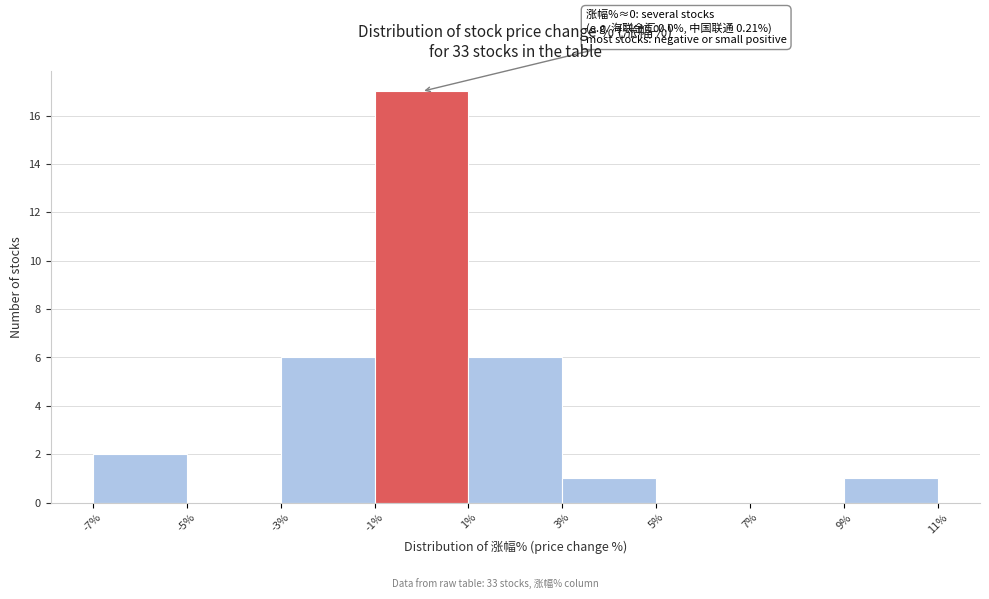

Over which range of the x-axis is the bar tallest?

-1% to 1%